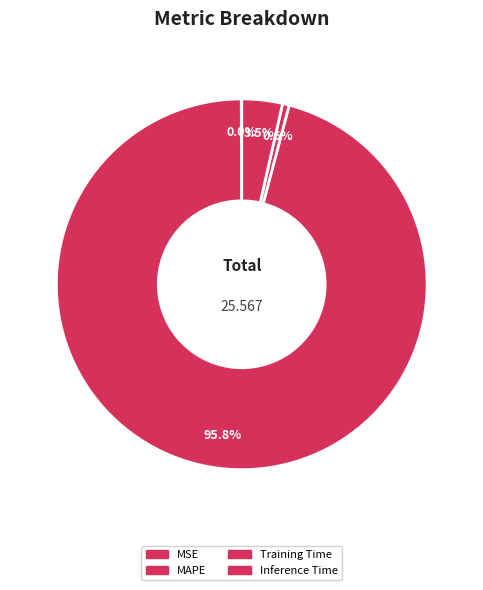

To the nearest percent, what is the difference between the largest and smallest slice percentages?

96%